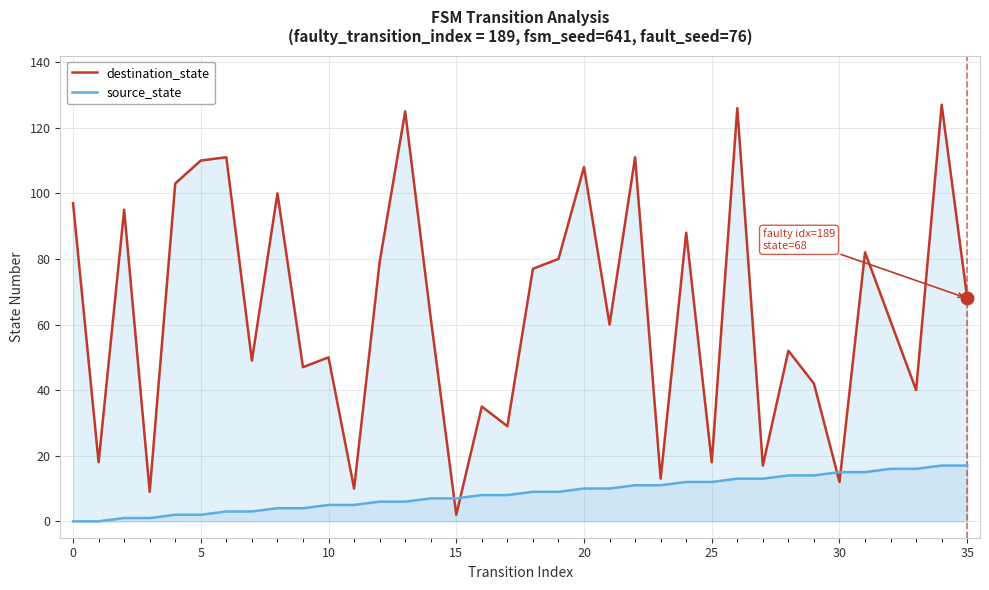

Is the value of destination_state at 15 greater than the value of source_state at 18?

Yes